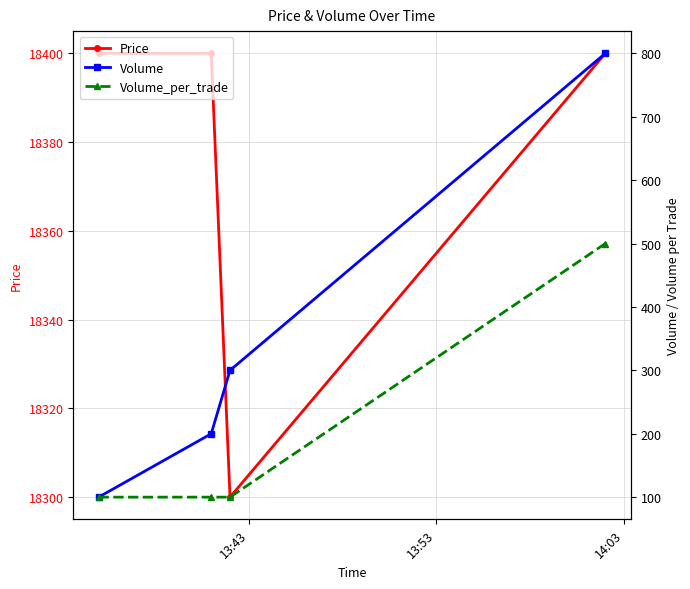

What is the sum of all Volume values?

1400